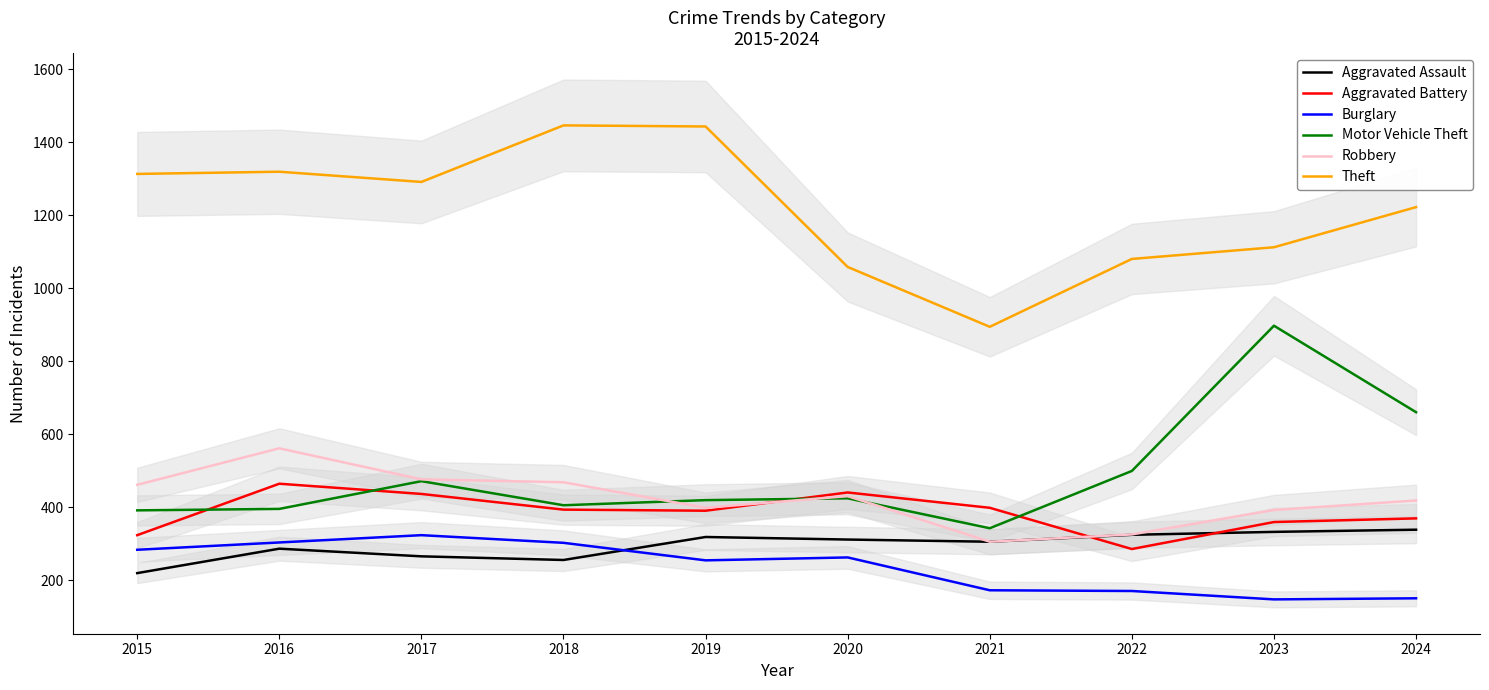

Between 2019 and 2017, which is larger?

2019